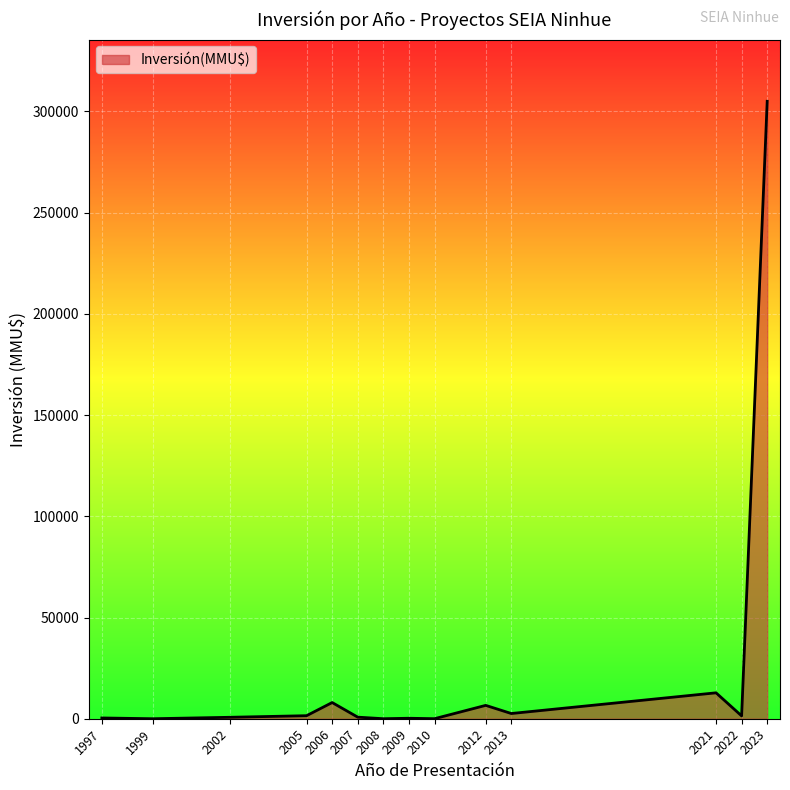

How many series are shown in this chart?

1